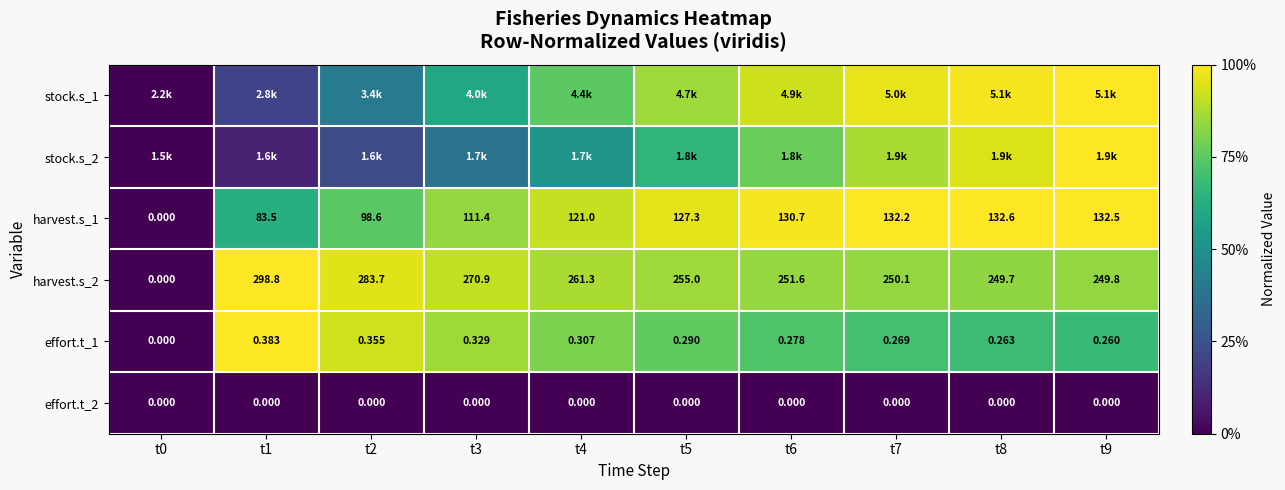

Is the value of effort.t_2 at t7 greater than the value of effort.t_1 at t7?

No